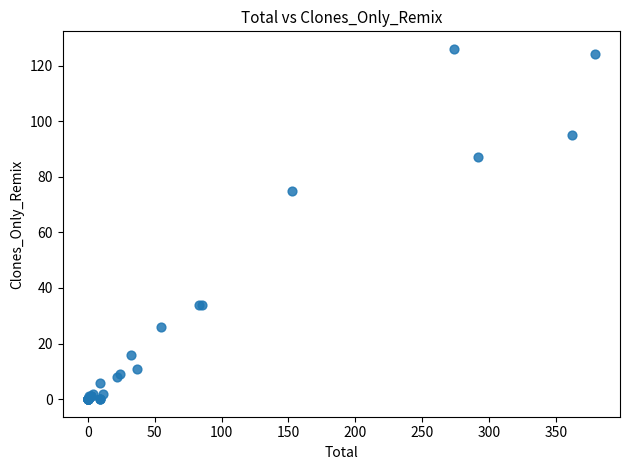

What Y value in the scatter plot is closest to 63?

75